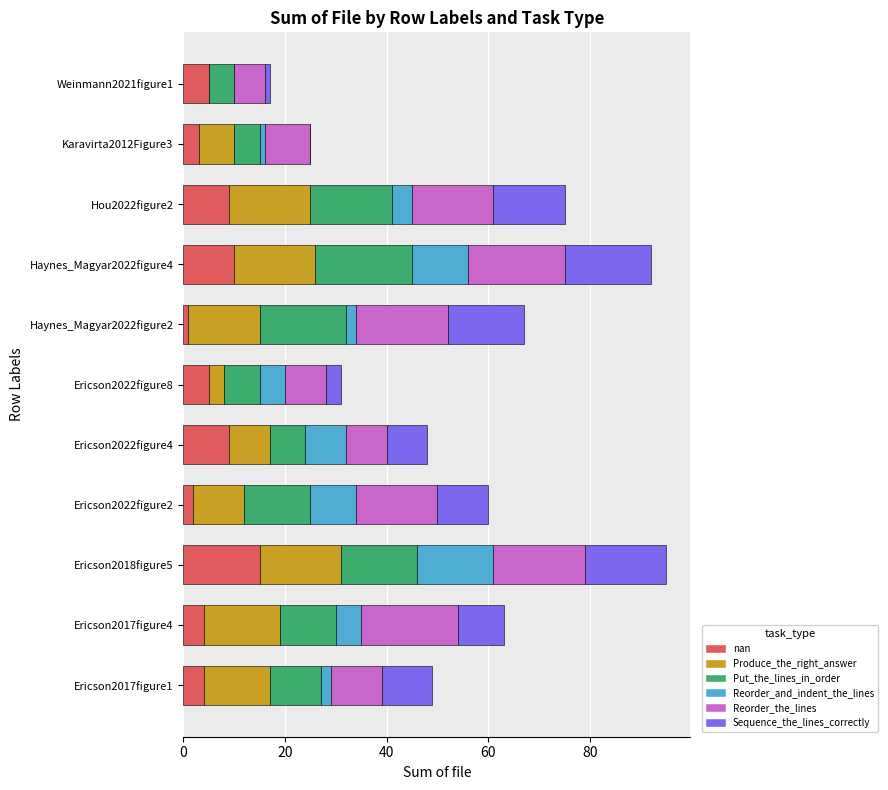

Which category has the highest value in the nan series?

Ericson2018figure5